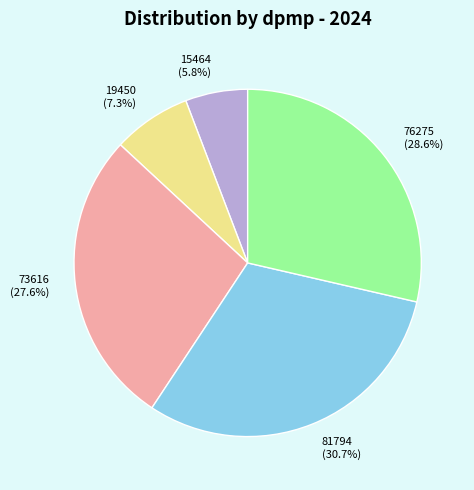

Does 15464 (5.8%) represent more than half of the total?

No